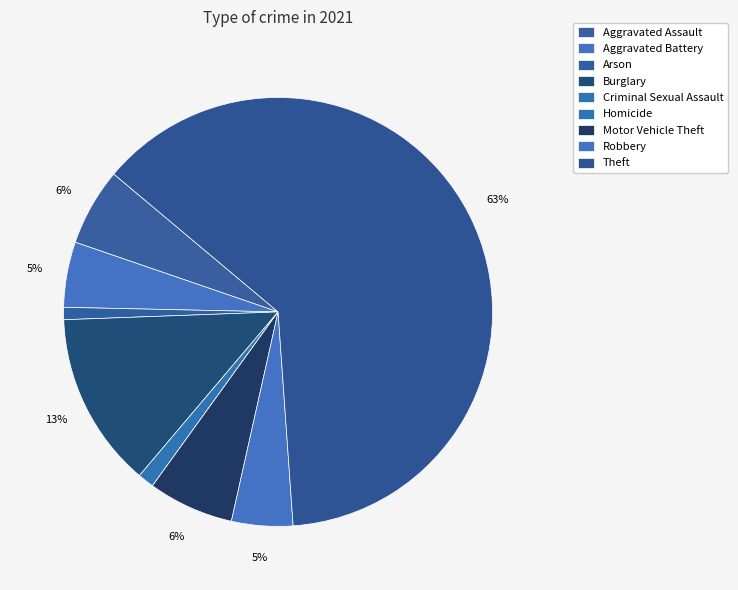

To the nearest percent, what percentage of the pie is Theft?

63%